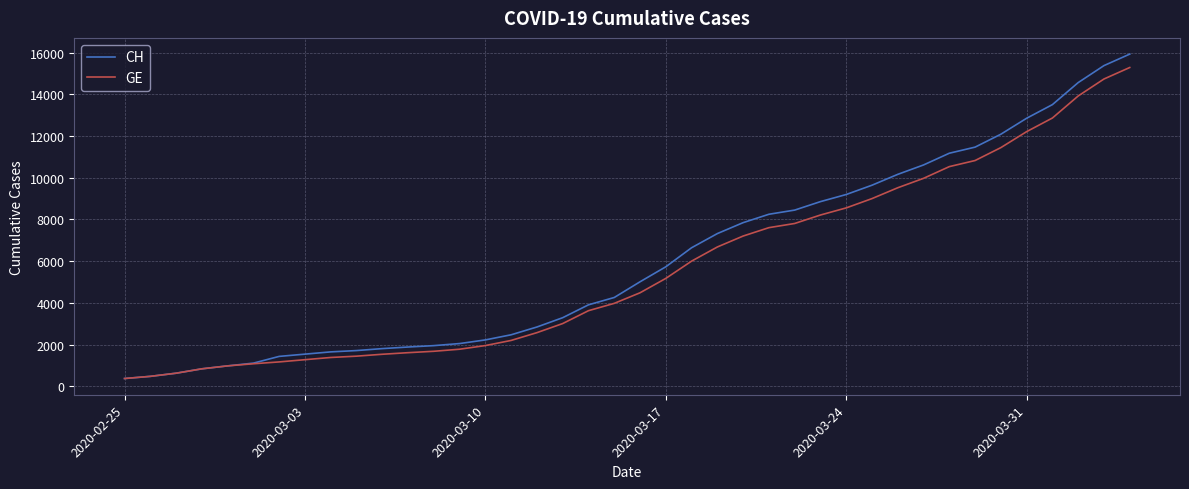

What is the greatest value displayed?

15926